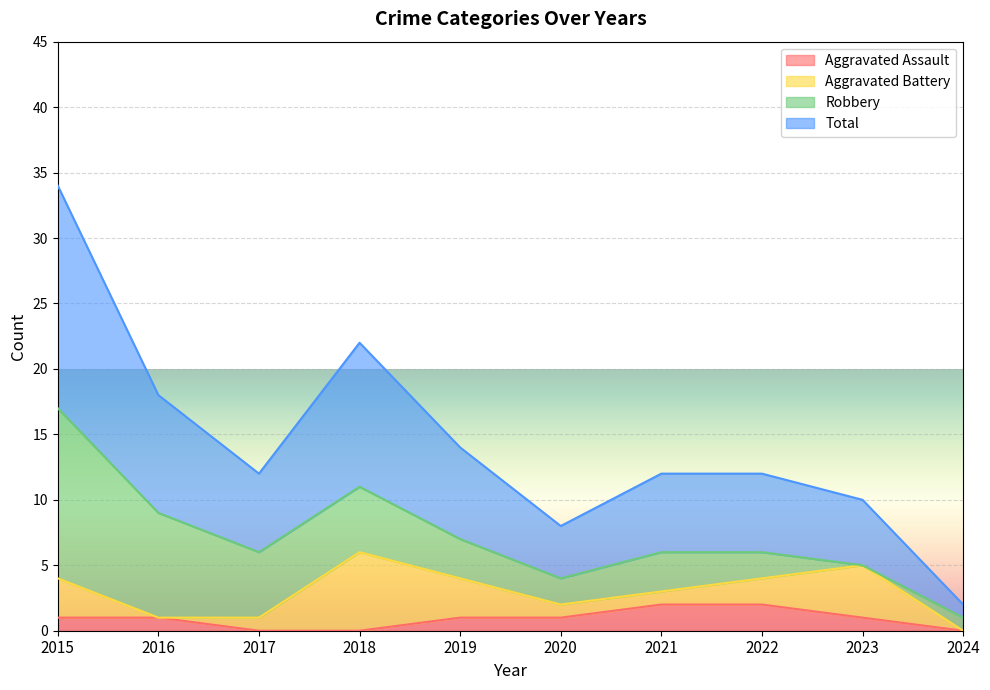

Is it true that Aggravated Assault equals 0 at 2024?

True